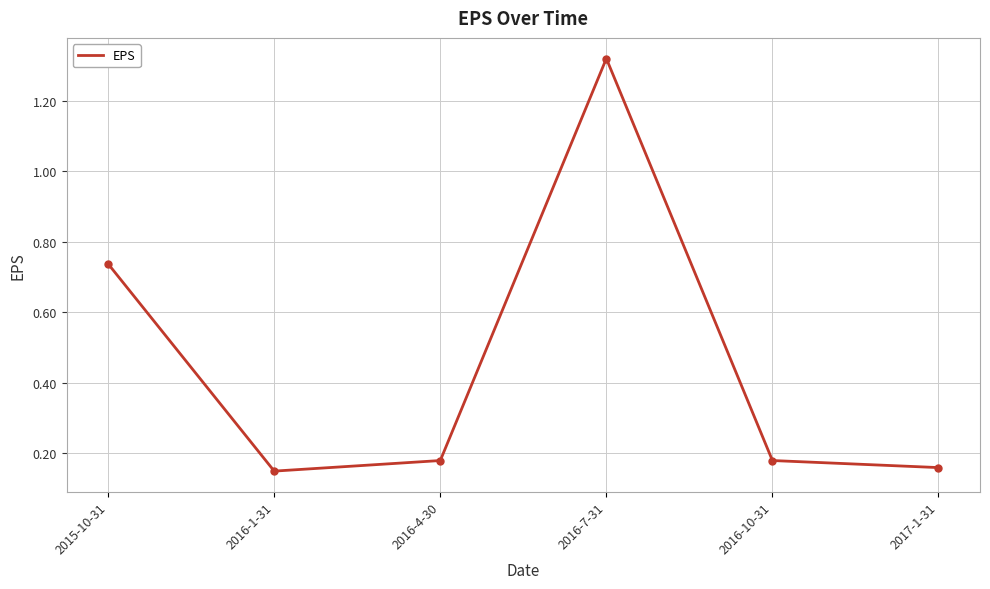

What is the difference between the values at 2016-7-31 and 2017-1-31?

1.2